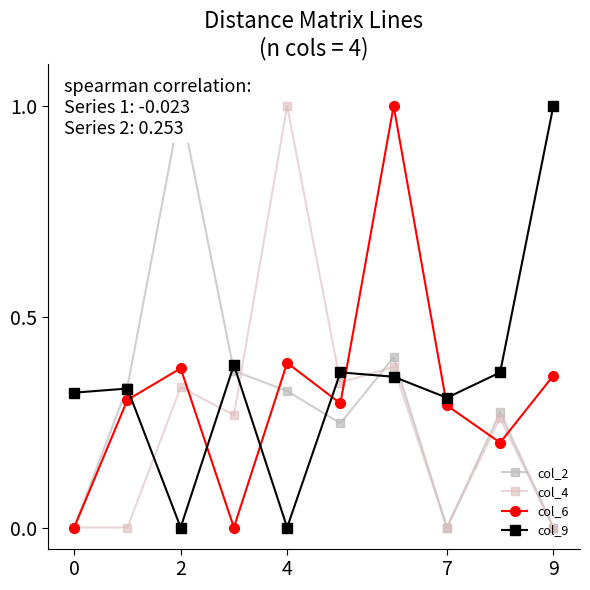

After their last crossing, which series has the higher values: col_4 or col_9?

col_9